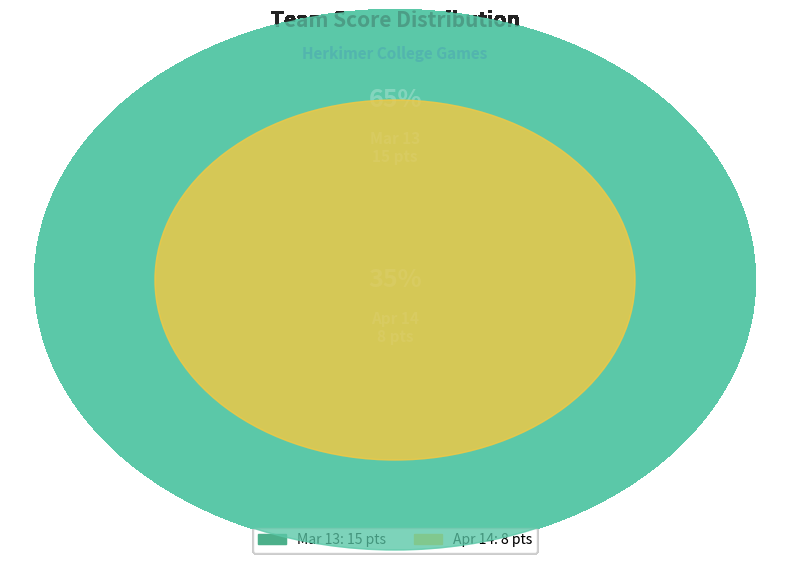

What is the change in value from Mar 13 to Apr 14?

-7